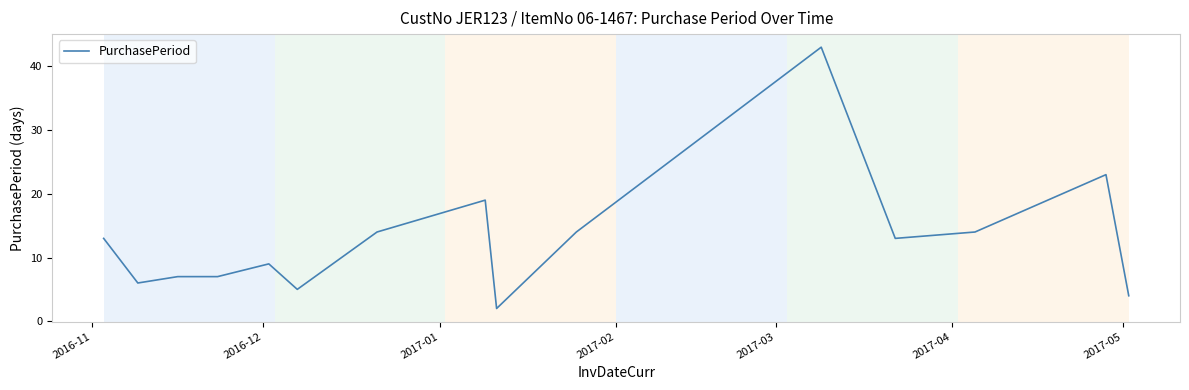

What is the greatest value displayed?

43